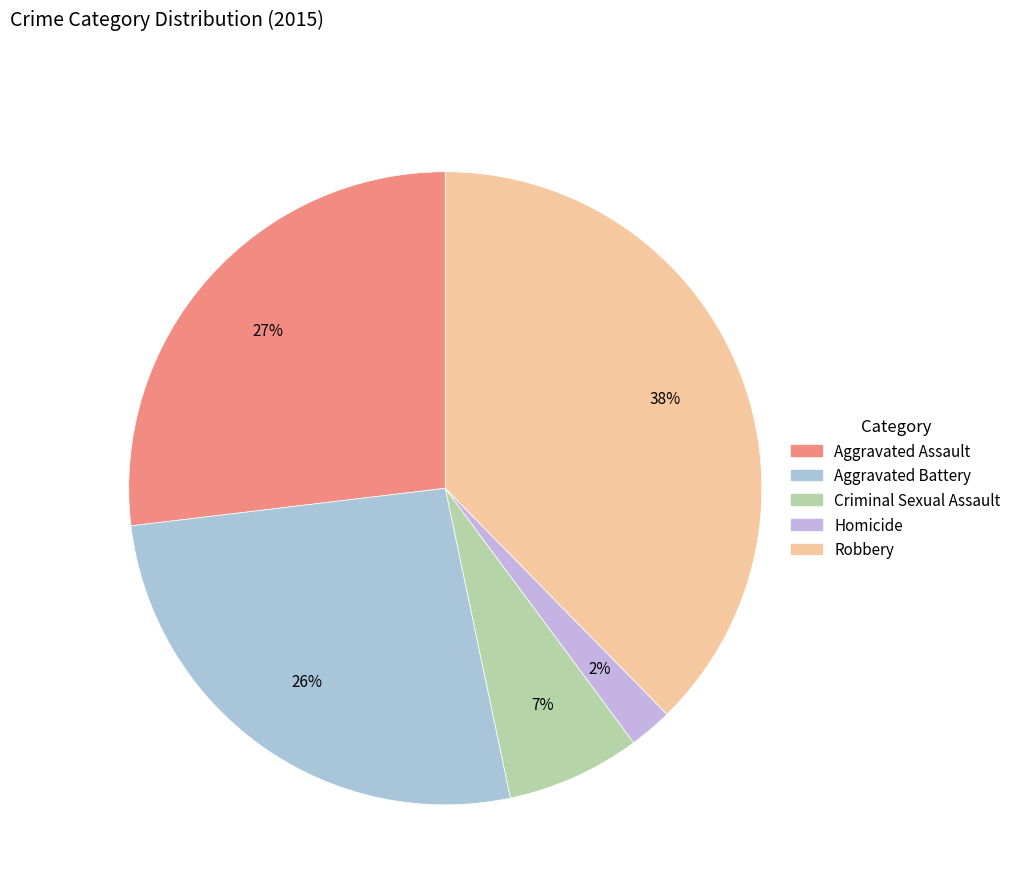

Between Criminal Sexual Assault and Homicide, which is larger?

Criminal Sexual Assault